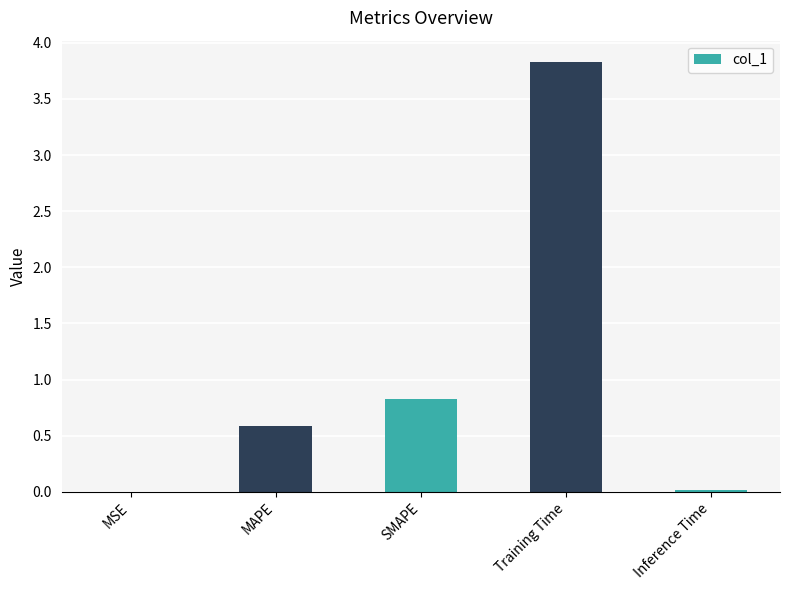

What is the sum of all values?

5.3